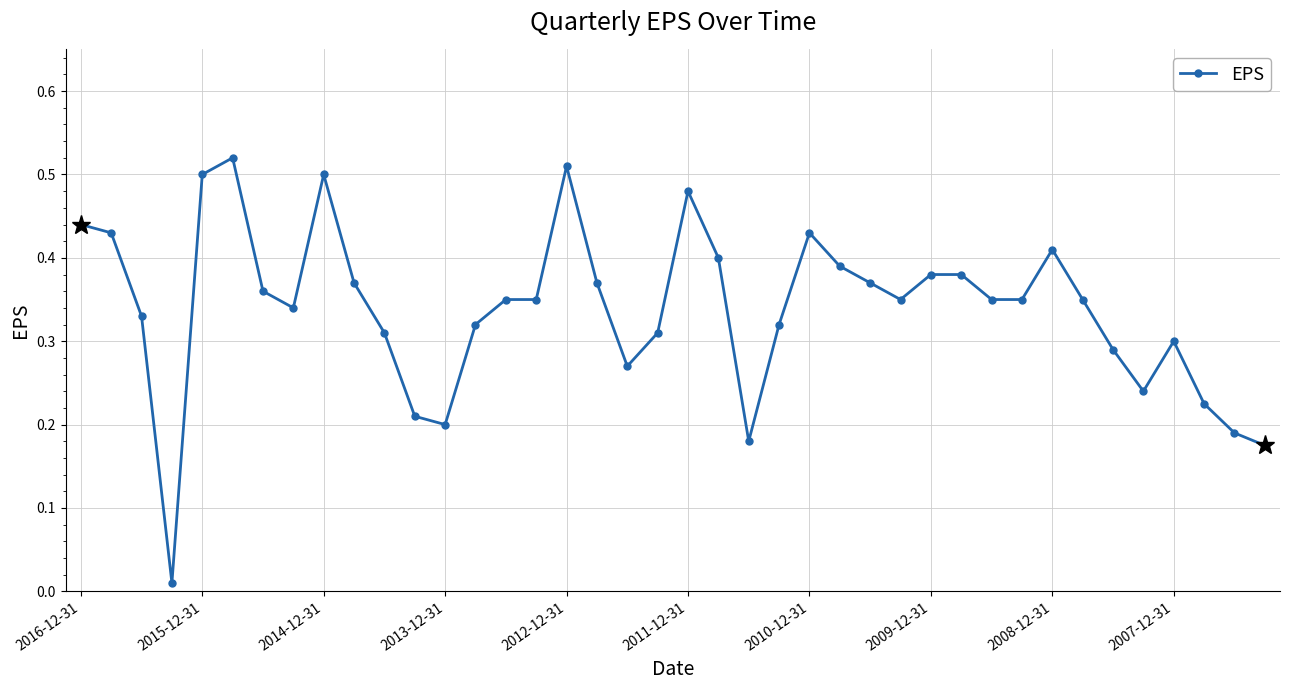

Does the chart have visible grid lines?

Yes